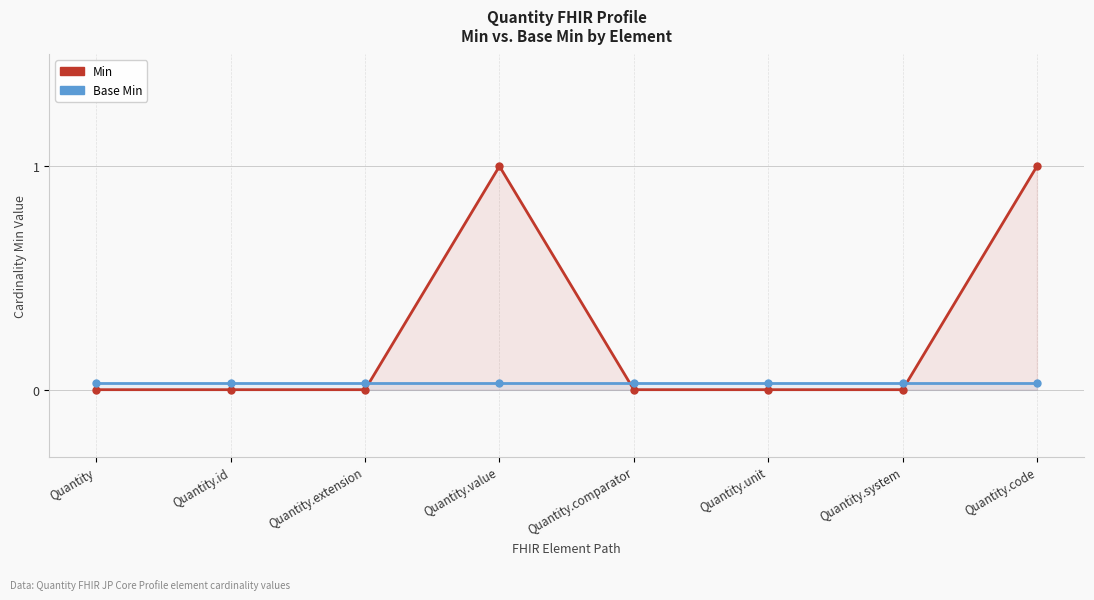

How many data points in Min are above 0?

2